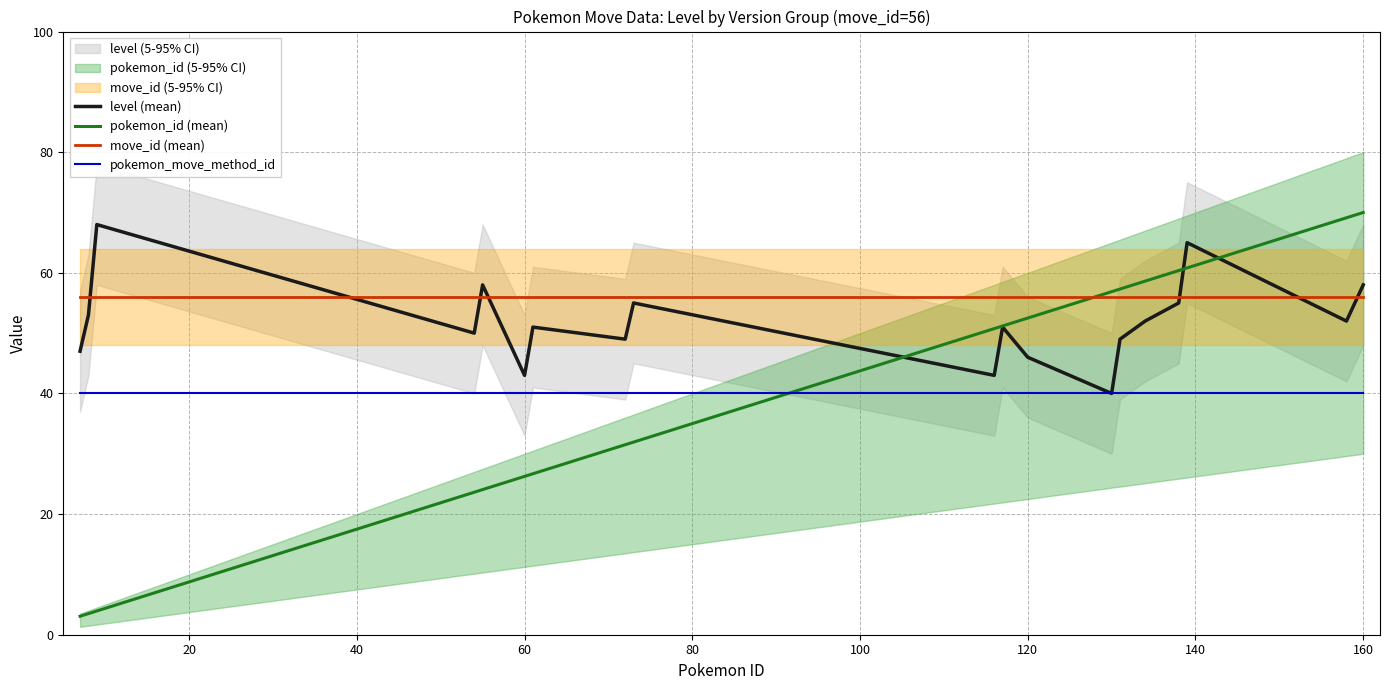

Which series ends up on top after the final intersection of pokemon_move_method_id and pokemon_id (mean)?

pokemon_id (mean)